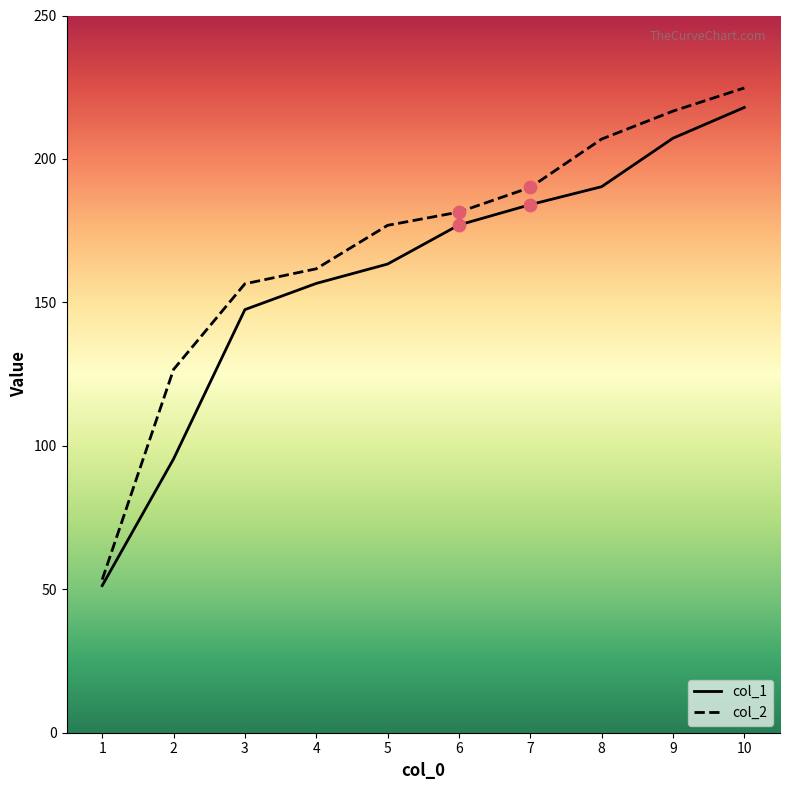

What is the spread (max minus min) of values at 6?

4.5